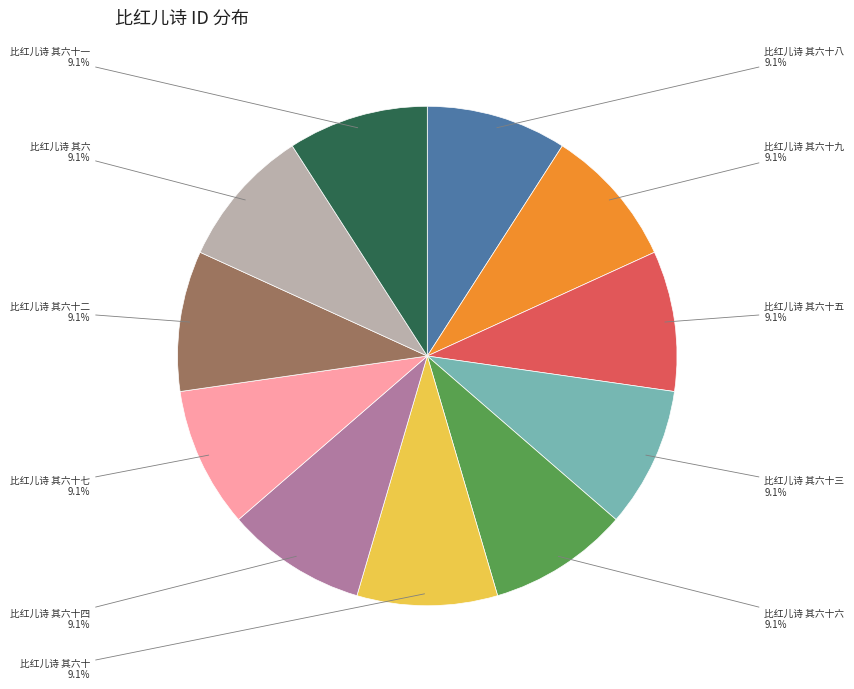

To the nearest percent, what is the average slice percentage?

9%